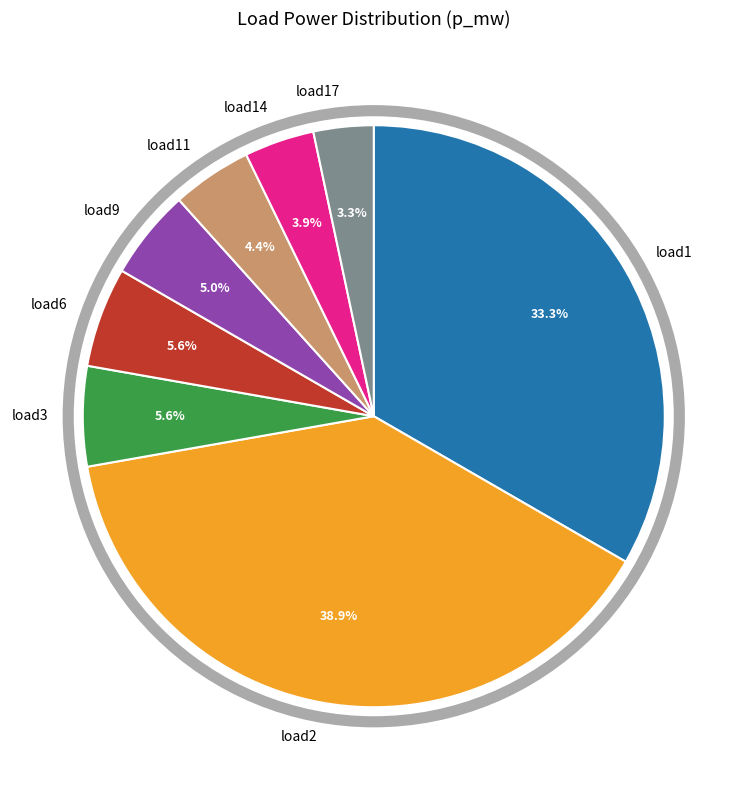

Is there any slice that represents more than half of the pie?

No